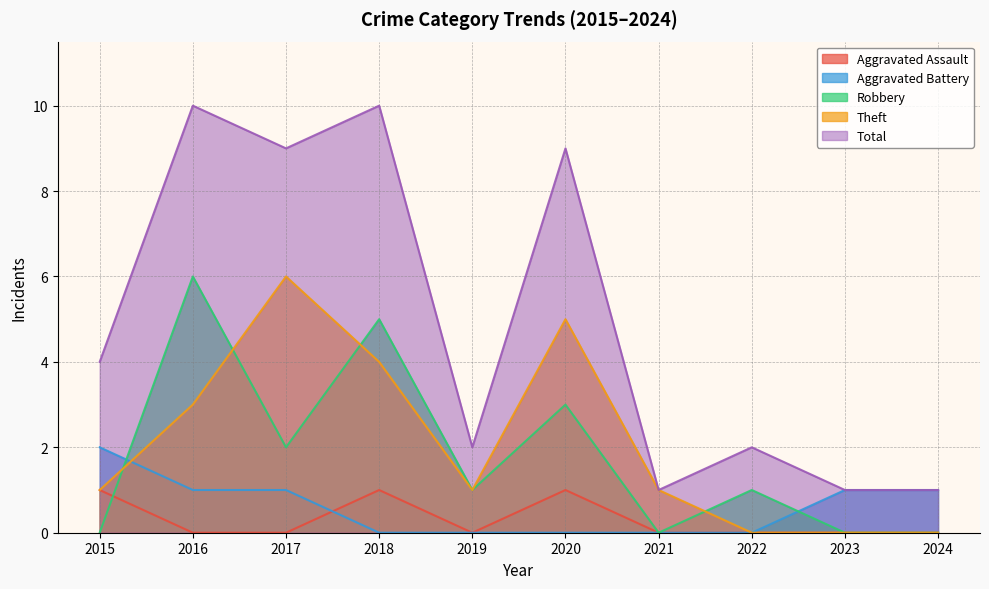

Is the value of Robbery at 2016 greater than the value of Aggravated Battery at 2016?

Yes